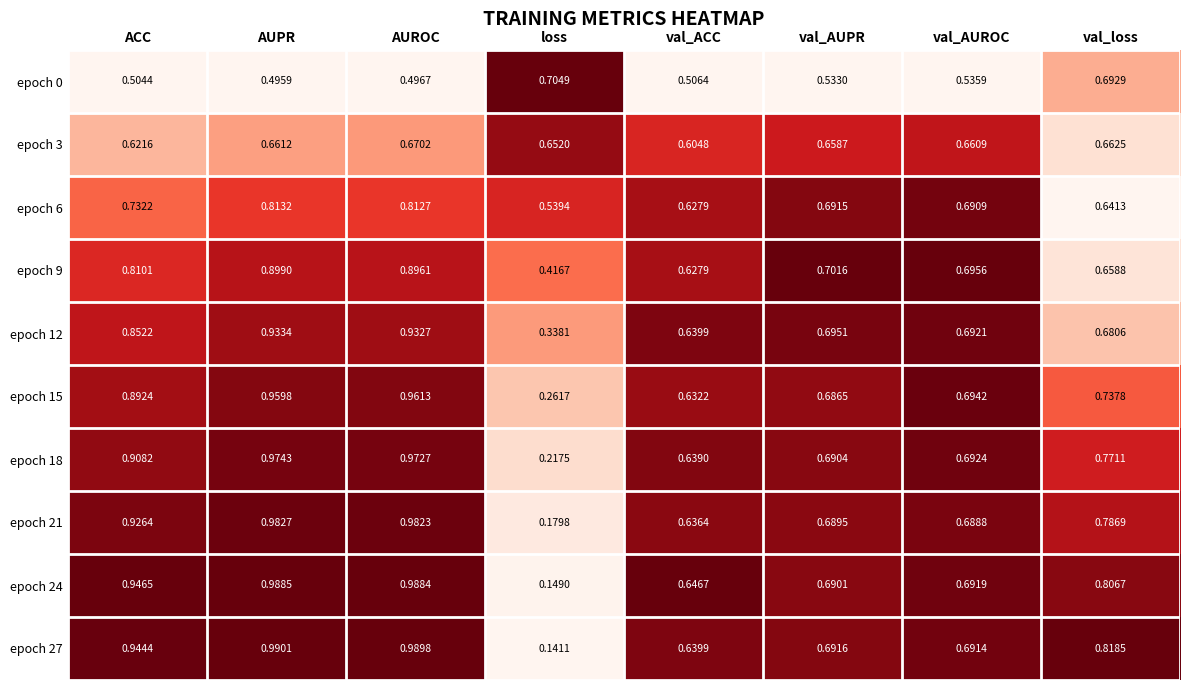

Rank the categories by epoch 24 value from highest to lowest.

AUPR, AUROC, ACC, val_loss, val_AUROC, val_AUPR, val_ACC, loss